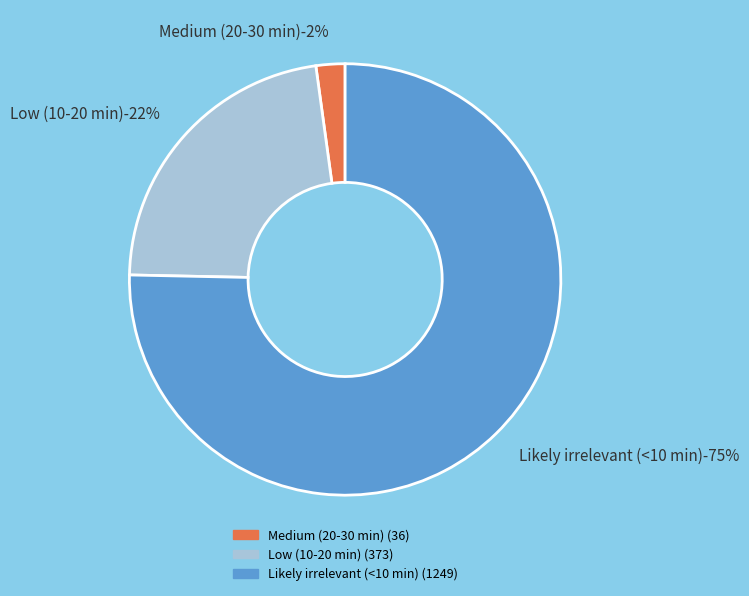

Which has a higher value, Low (10-20 min) or Likely irrelevant (<10 min)?

Likely irrelevant (<10 min)